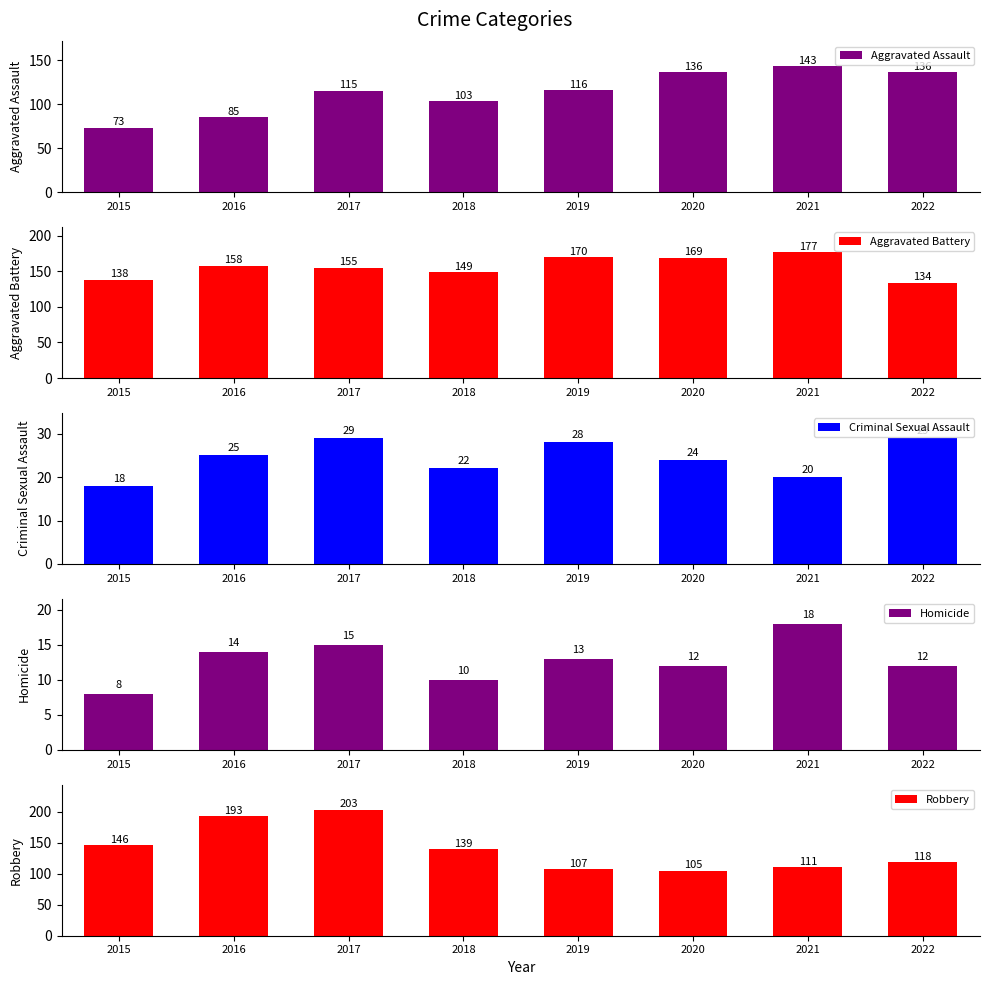

Is it true that Criminal Sexual Assault equals 29 at 2022?

True